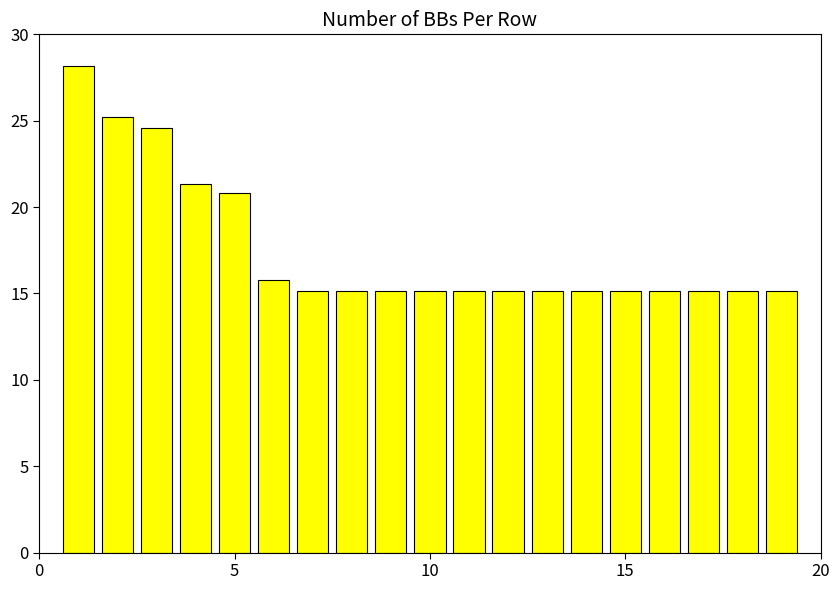

What is the sum of all values?

333.1